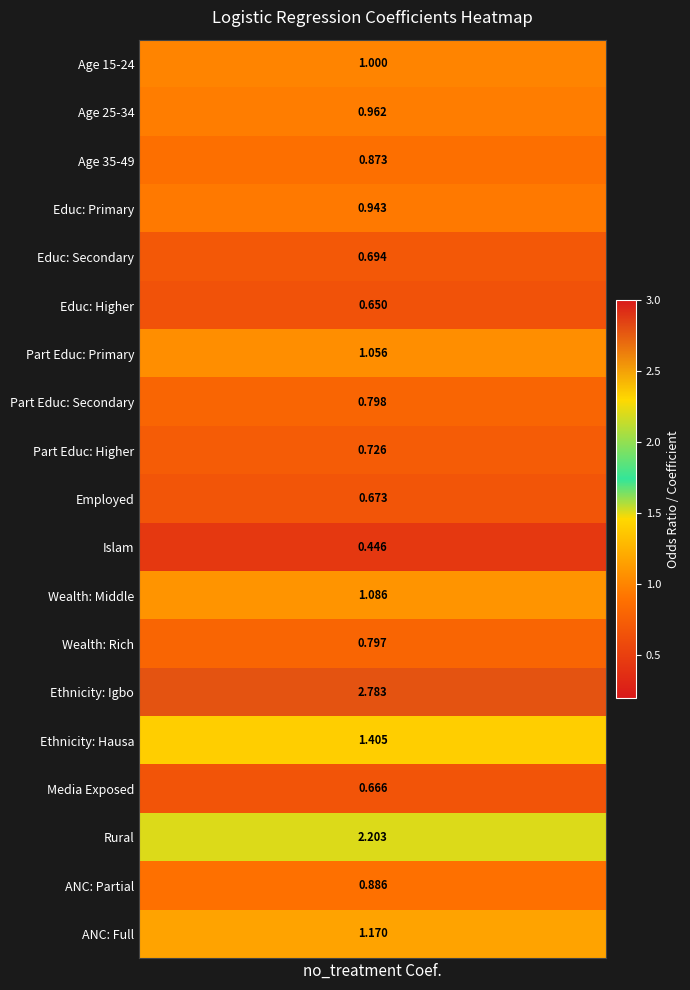

Between 18 and 3, which is larger?

18